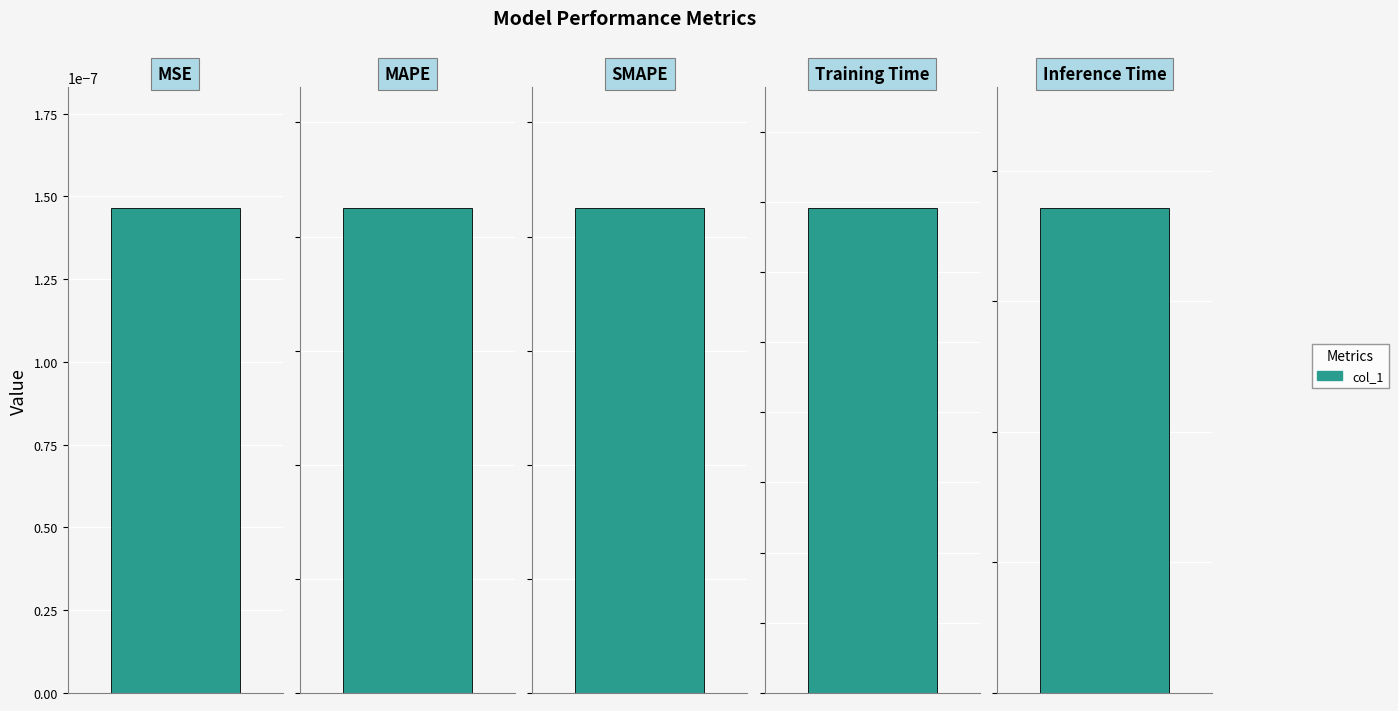

Reading right to left, what are all the values shown in this chart?

0.4	0.3	0.0	0.0	0.0